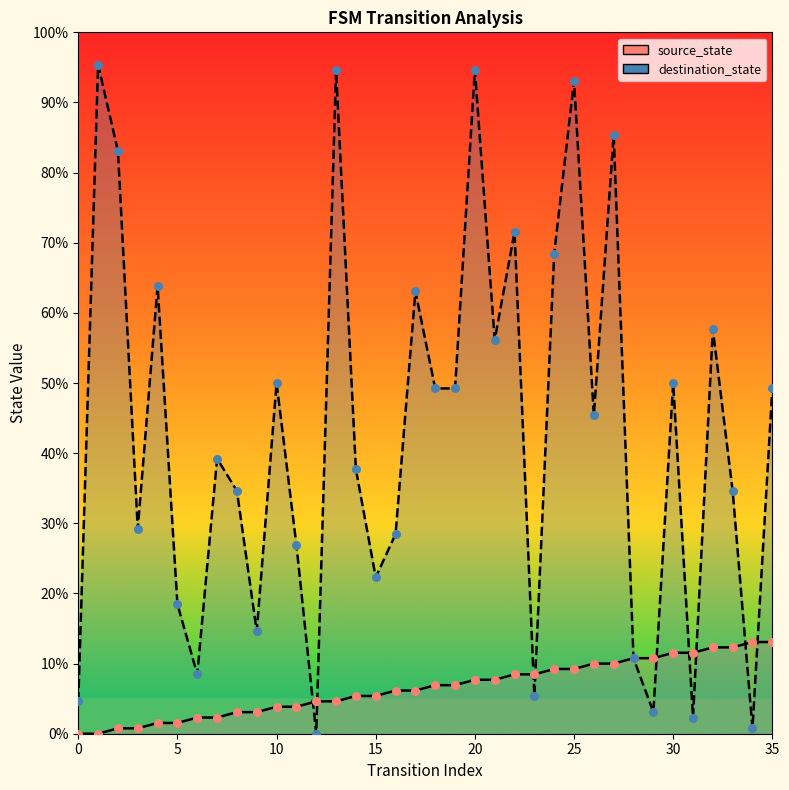

At which category is the sum across all series the highest?

20